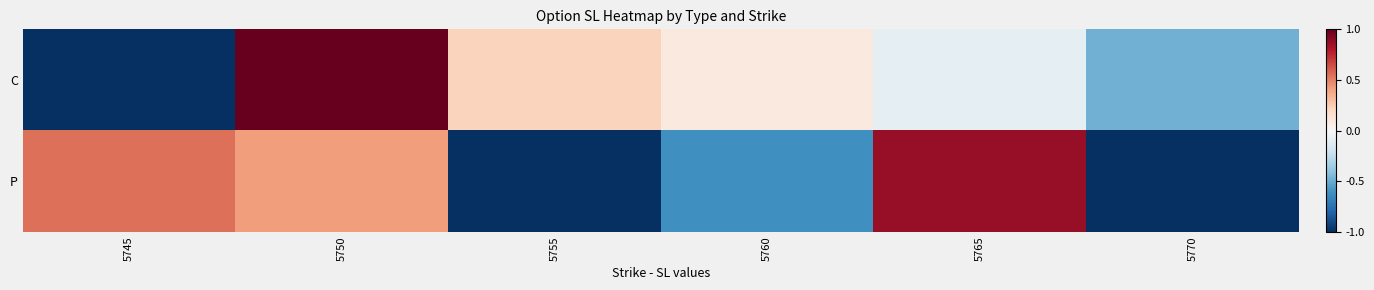

What is the spread (max minus min) of values at 5765?

1.0